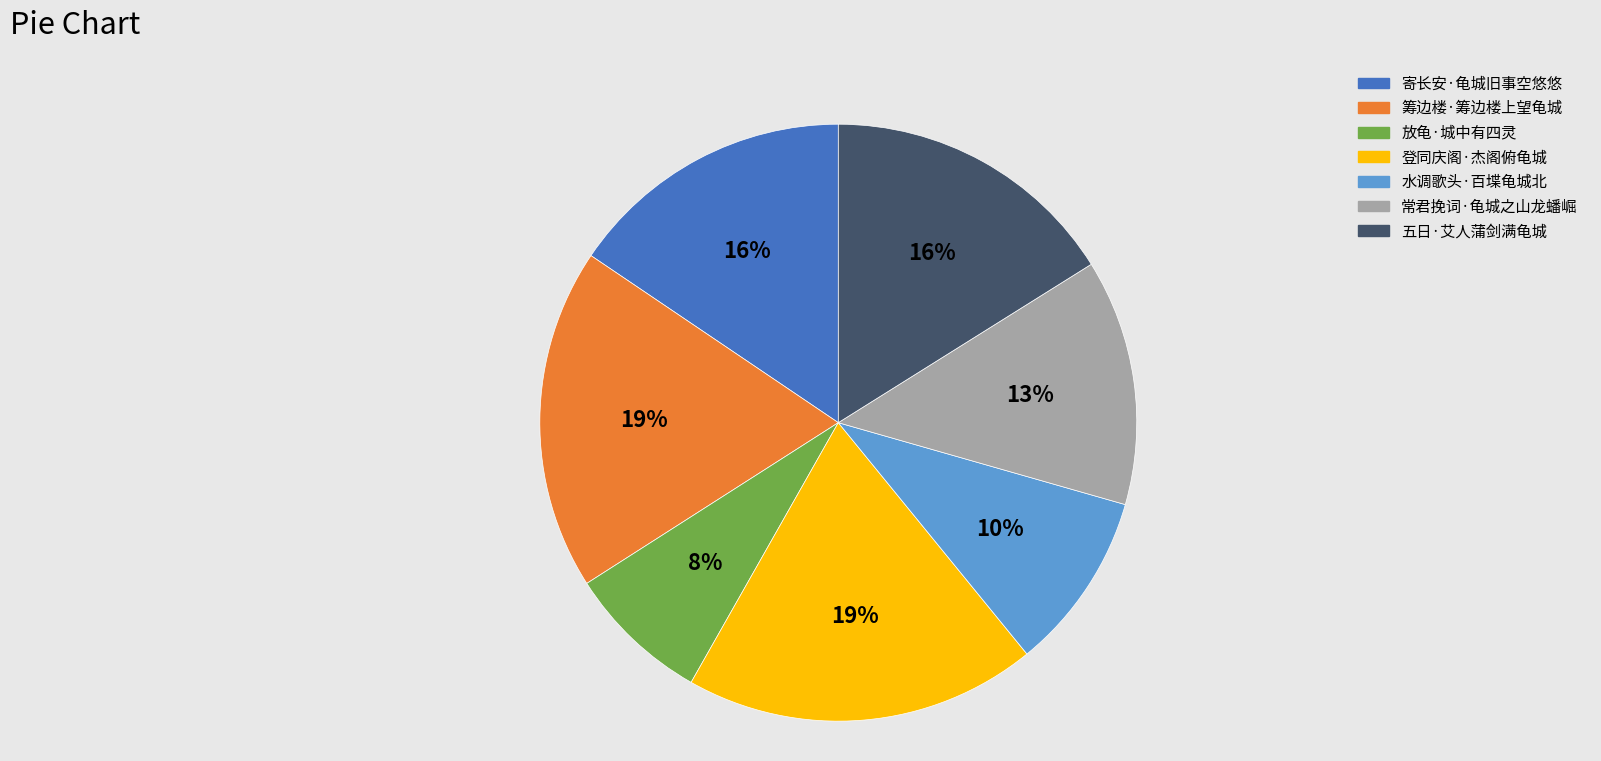

How many segments does this pie chart have?

7